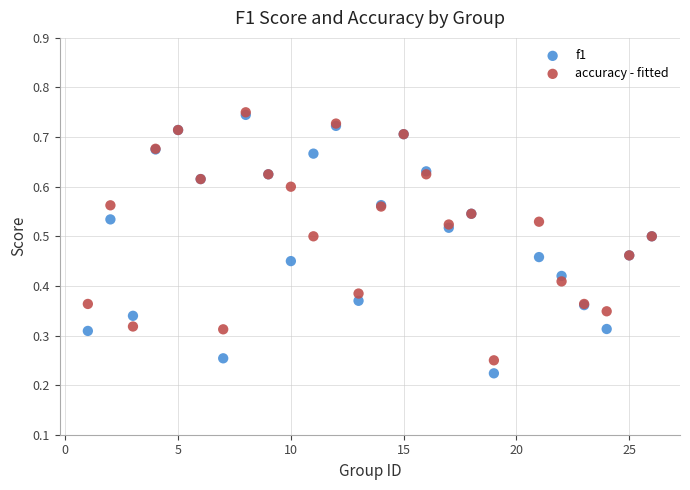

Which series reaches the minimum Y coordinate?

f1